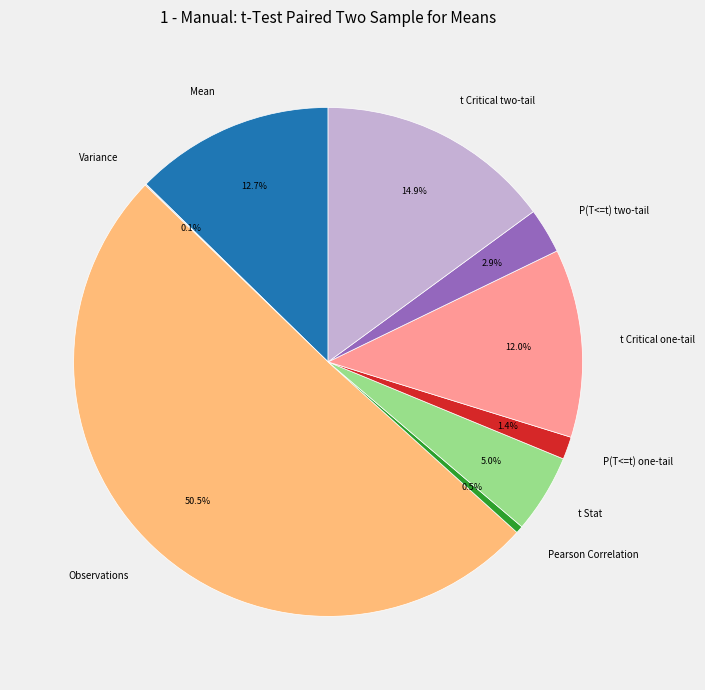

Do P(T<=t) one-tail and Mean together represent more than half of the pie?

No